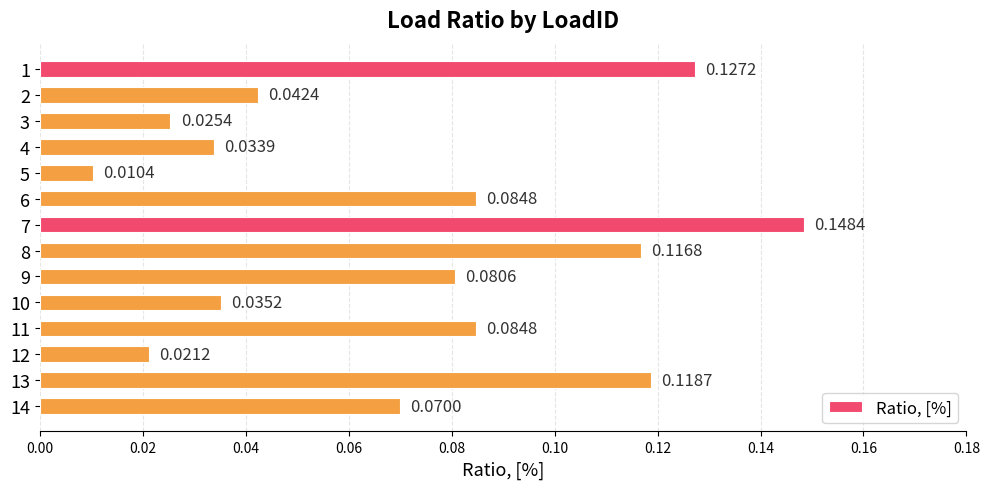

Which has a higher value, 10 or 4?

10